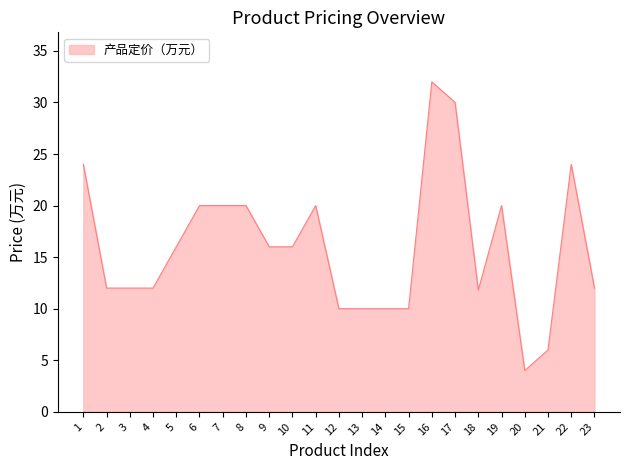

Approximately how many times larger is the value at 18 compared to 3?

1.0